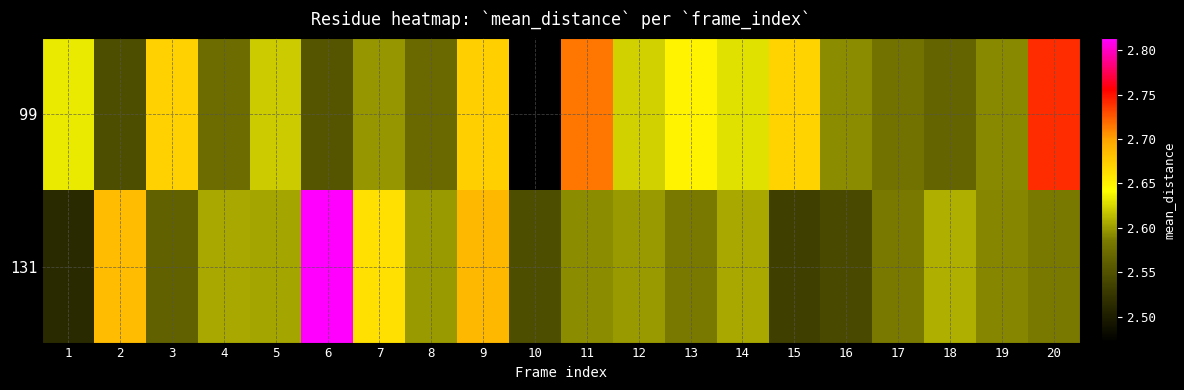

How many data points does each series have?

20